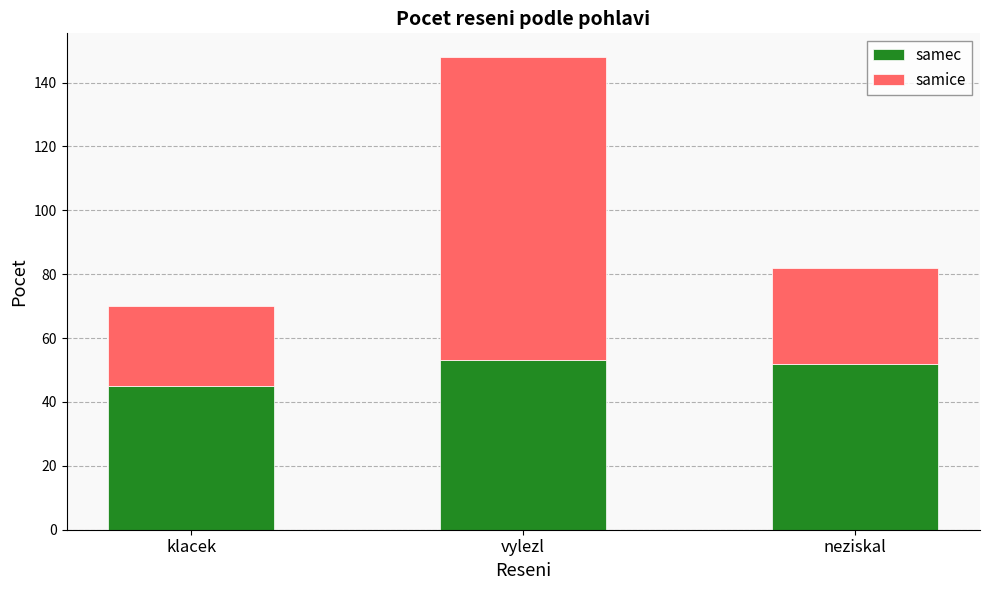

Are the bars grouped side by side (vs. stacked)?

No